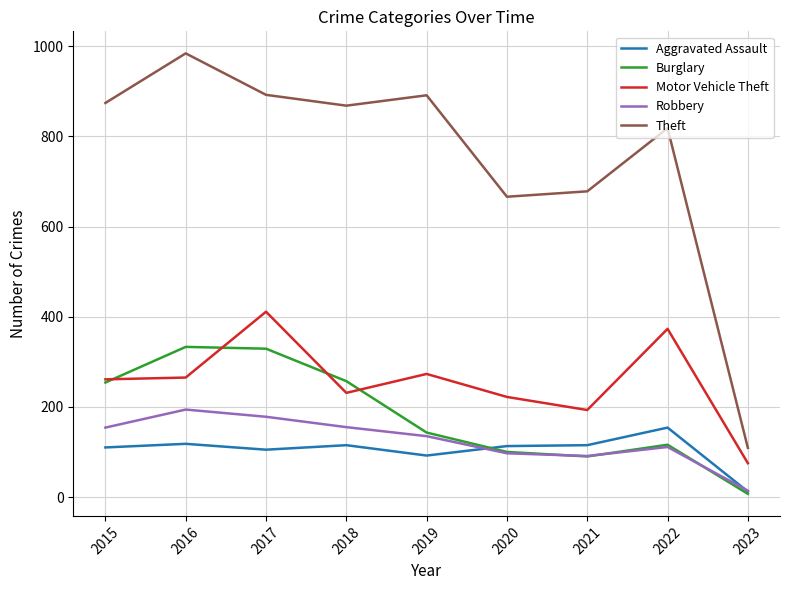

How many categories are shown in the chart?

9